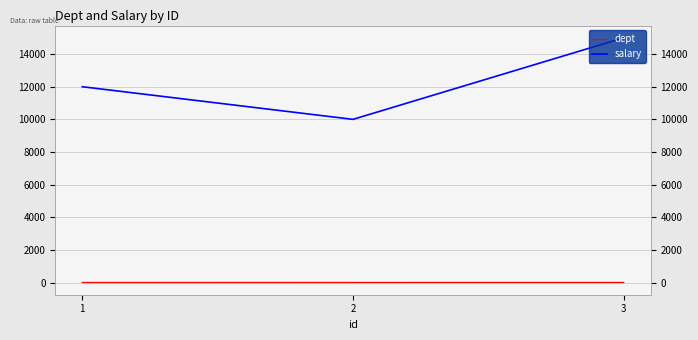

At which category is the sum across all series the highest?

3